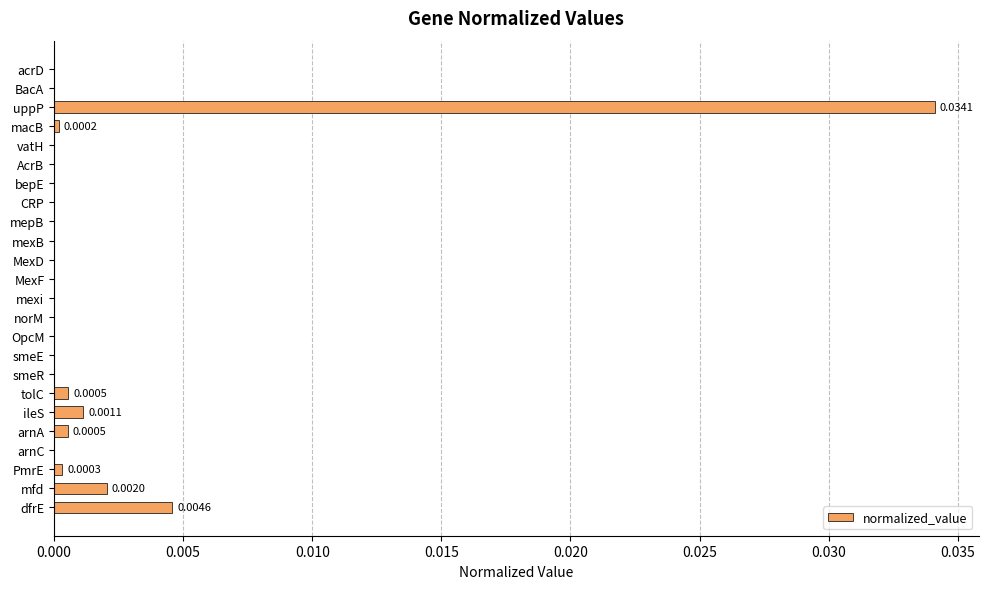

Which category has the highest value across all series?

uppP